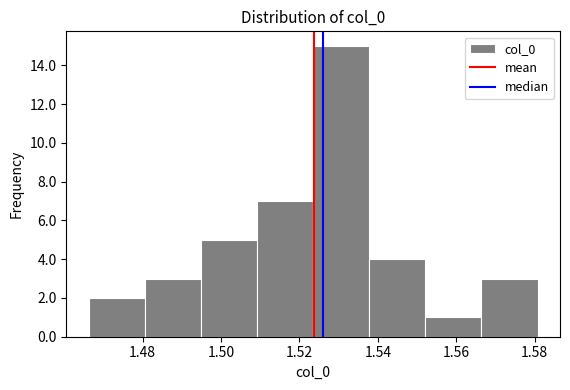

Over which range of the x-axis is the bar tallest?

1.524 to 1.538